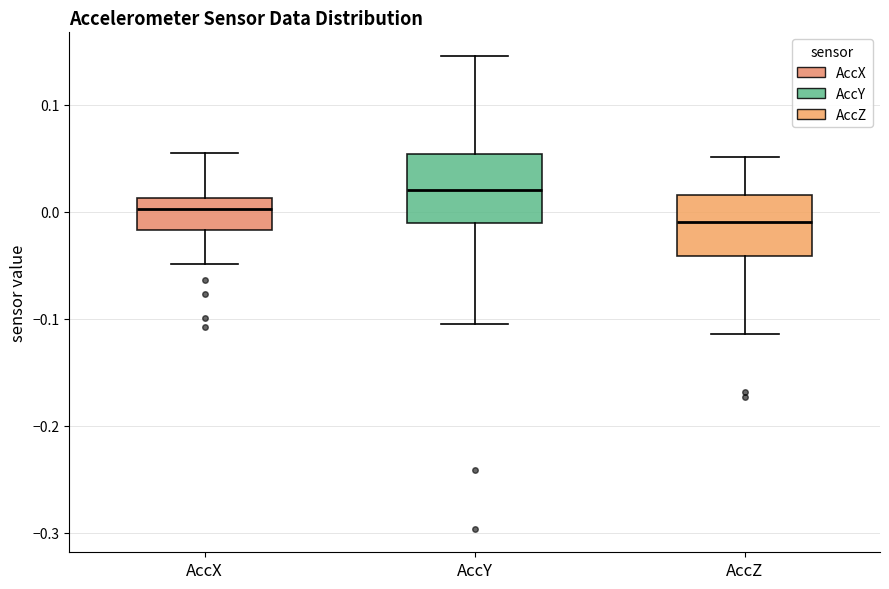

Reading left to right, read every box against the y-axis: the position of its median line, the range the box covers, and the ends of its whiskers. The values are not printed on the chart, so give them approximately, as read against the axis.

AccX: median 0.00, box -0.02 to 0.01, whiskers -0.05 to 0.05
AccY: median 0.02, box -0.01 to 0.05, whiskers -0.10 to 0.15
AccZ: median -0.01, box -0.04 to 0.02, whiskers -0.11 to 0.05